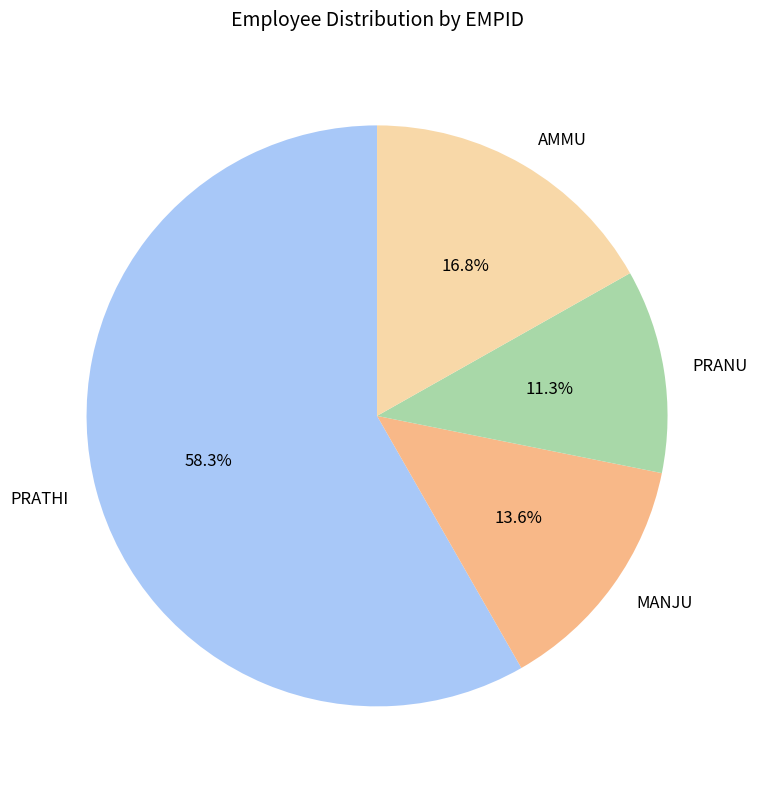

Which has a higher value, PRATHI or PRANU?

PRATHI